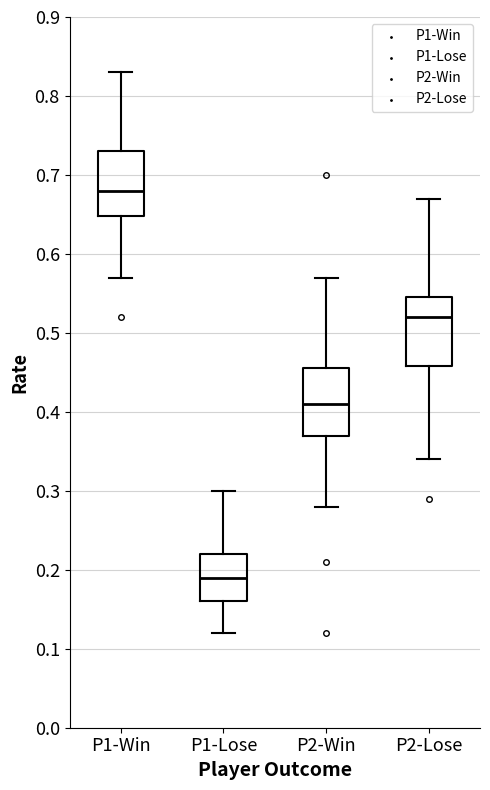

Reading left to right, transcribe this box plot: for each box, give where its median line is, the range the box spans, and where its two whiskers end, as read against the y-axis. The values are not printed on the chart, so give them approximately, as read against the axis.

P1-Win: median 0.68, box 0.65 to 0.73, whiskers 0.57 to 0.83
P1-Lose: median 0.19, box 0.16 to 0.22, whiskers 0.12 to 0.30
P2-Win: median 0.41, box 0.37 to 0.46, whiskers 0.28 to 0.57
P2-Lose: median 0.52, box 0.46 to 0.55, whiskers 0.34 to 0.67